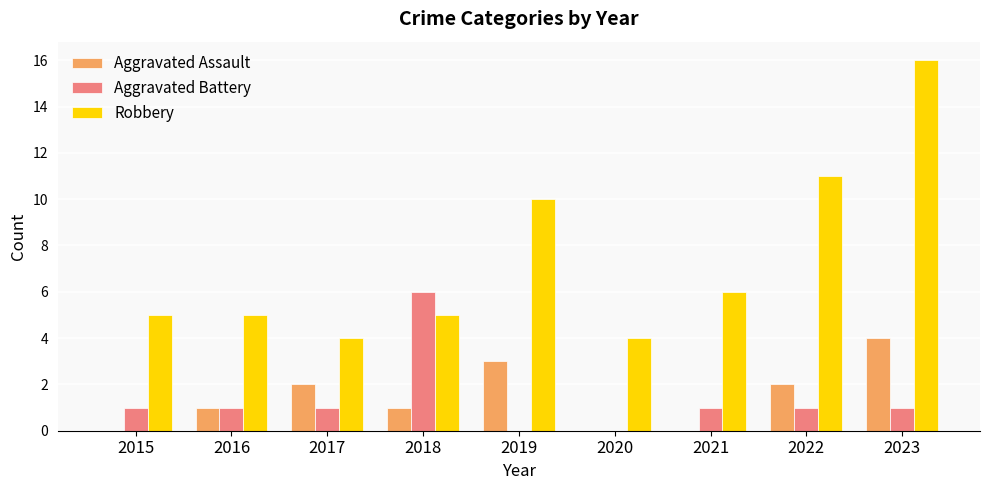

Reading left to right, transcribe all the data shown in this chart.

Aggravated Assault: 0	1	2	1	3	0	0	2	4
Aggravated Battery: 1	1	1	6	0	0	1	1	1
Robbery: 5	5	4	5	10	4	6	11	16